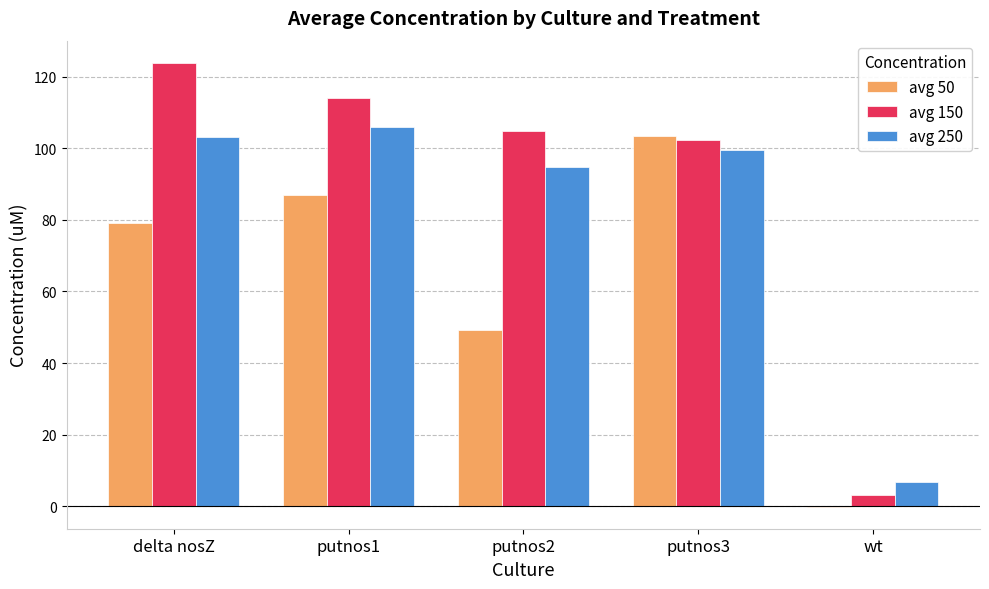

At which label is avg 250 closest to 56?

putnos2